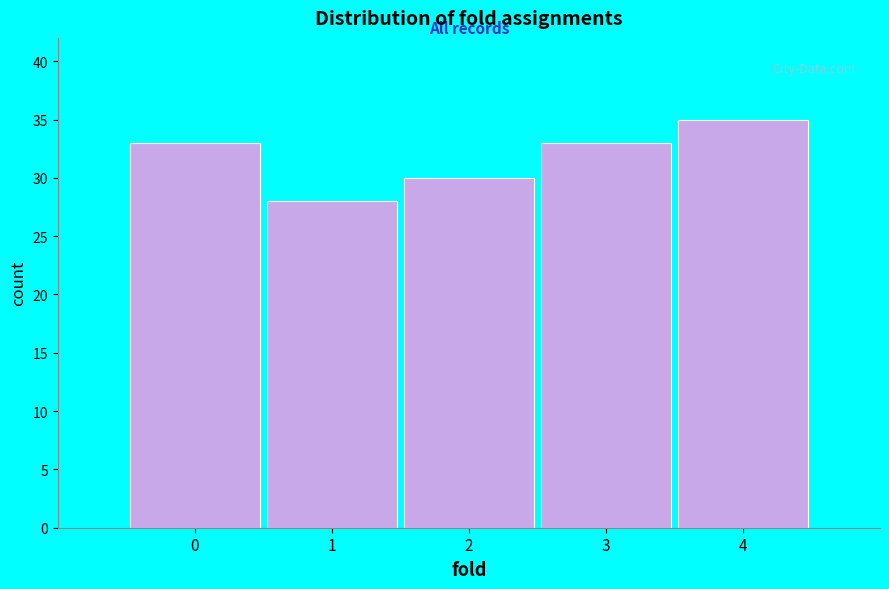

Reading left to right, transcribe all the data shown in this chart.

33	28	30	33	35